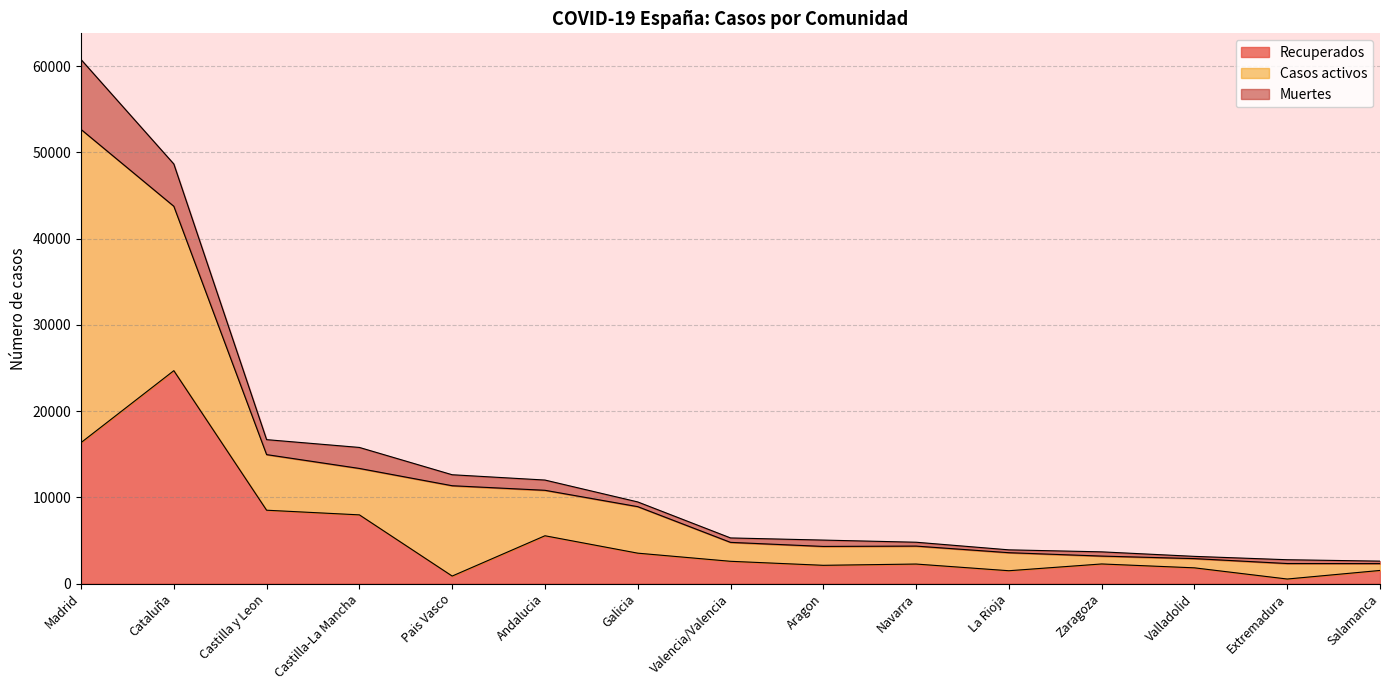

Which category has the highest value in the Recuperados series?

Cataluña